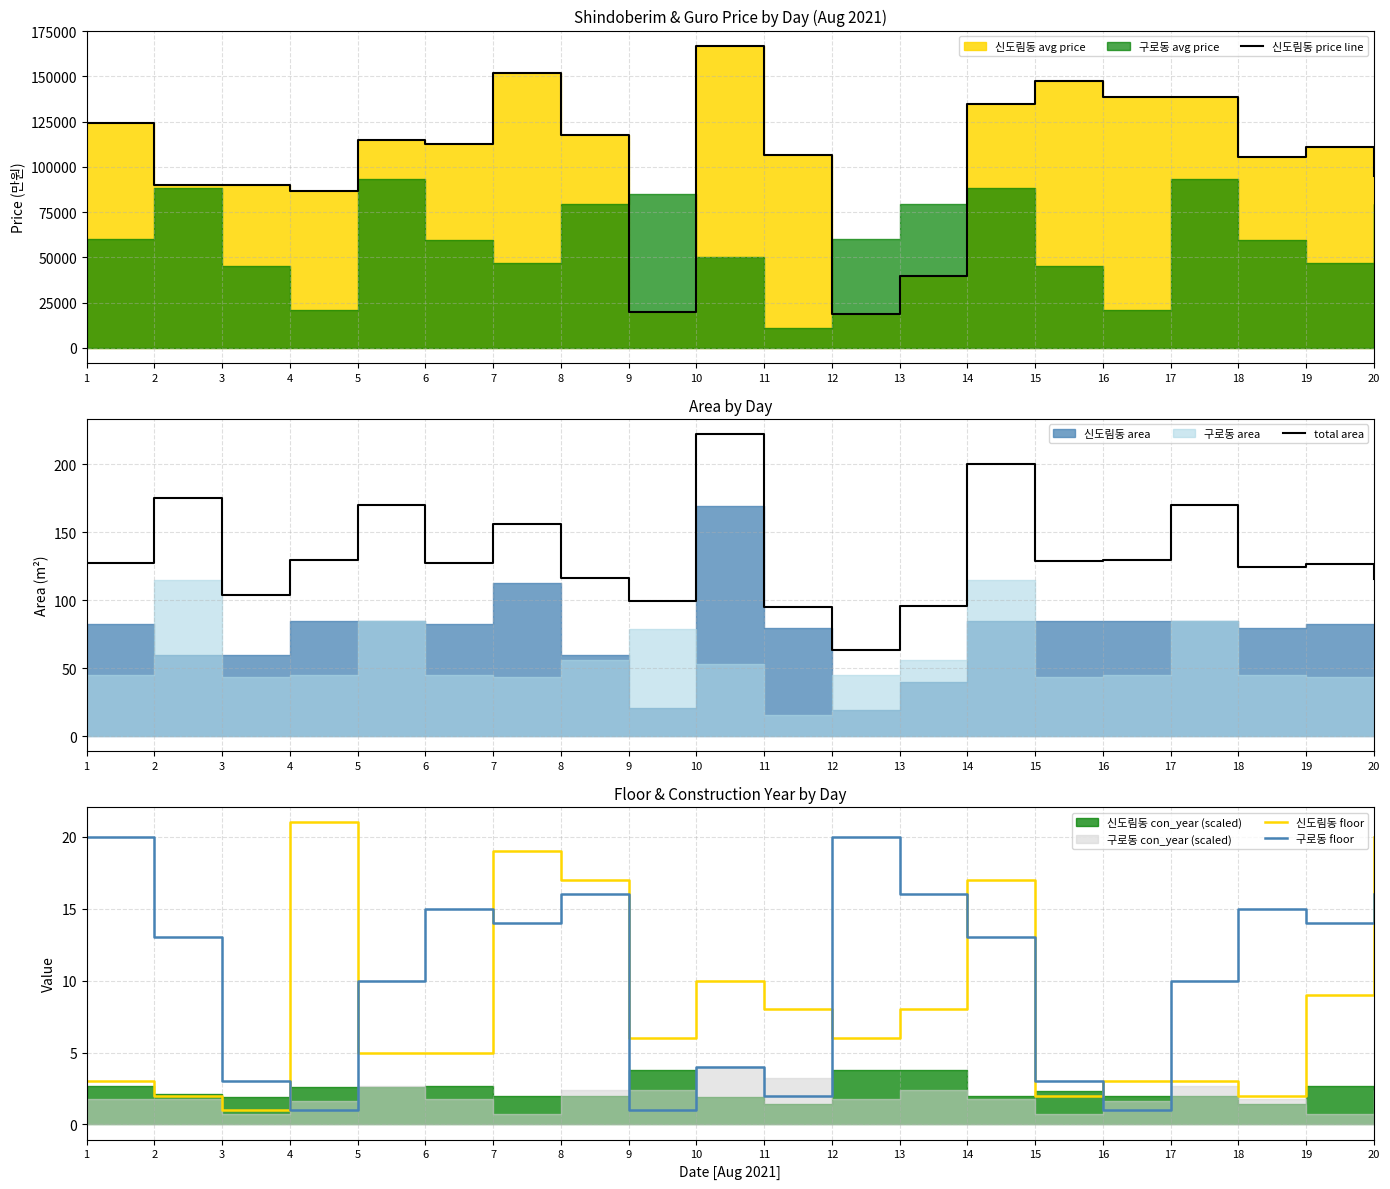

Read the 구로동 floor value at 9.

1